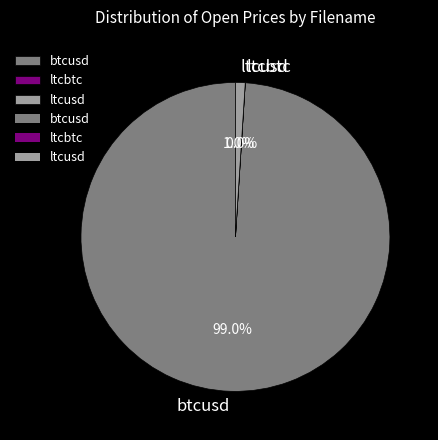

Which has a higher value, btcusd or ltcusd?

btcusd